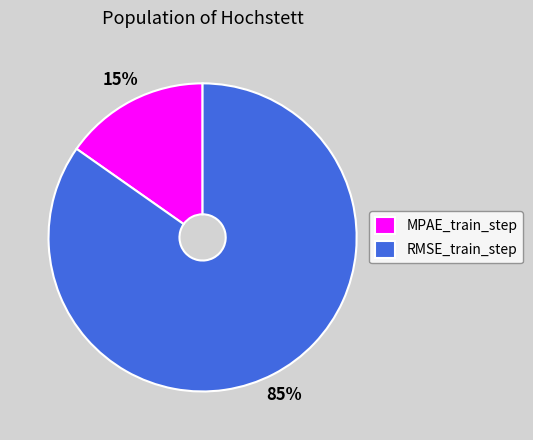

Which category has the smallest portion of the pie?

MPAE_train_step